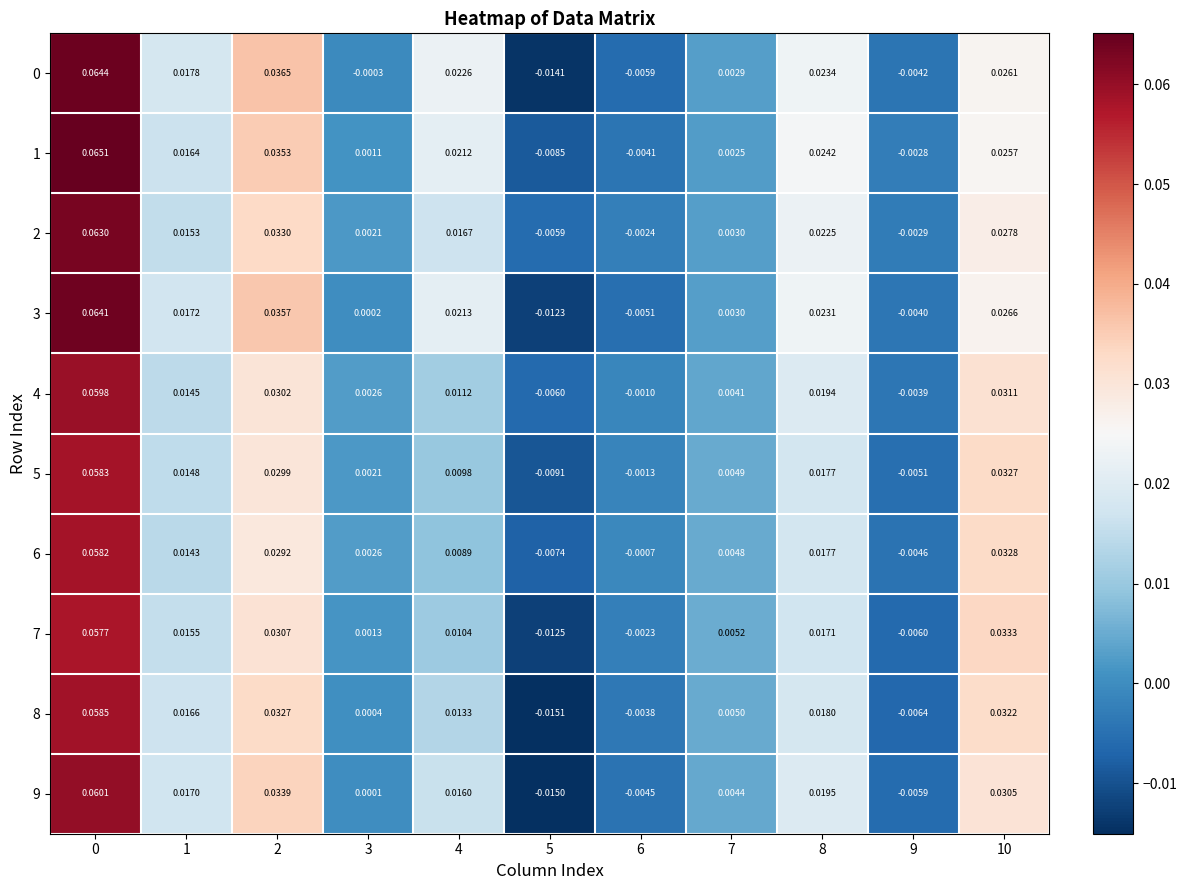

Is the value of 0 at 3 greater than the value of 8 at 2?

No